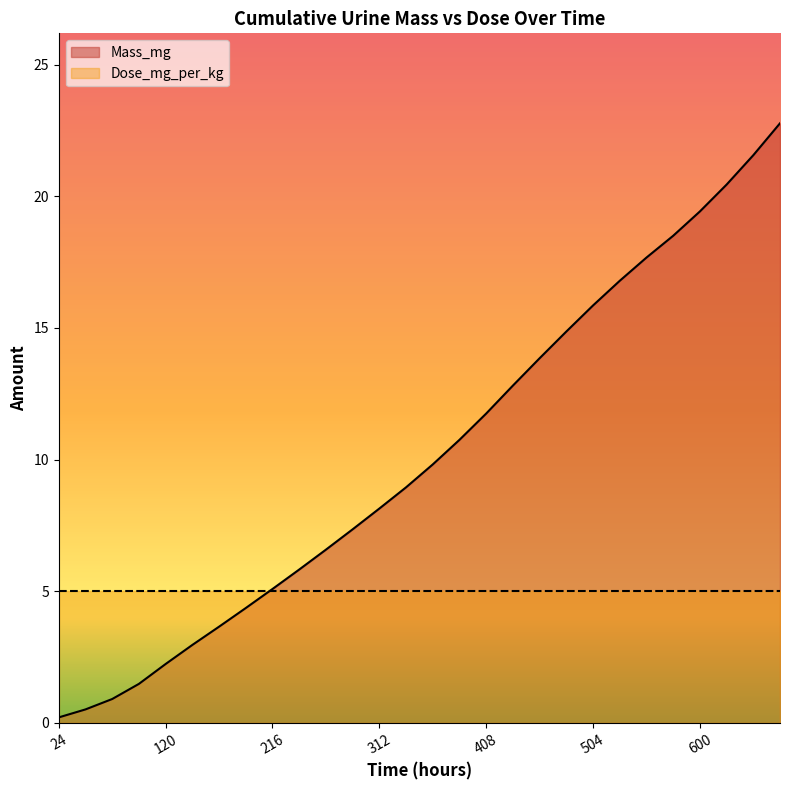

How many lines are shown in the chart?

2